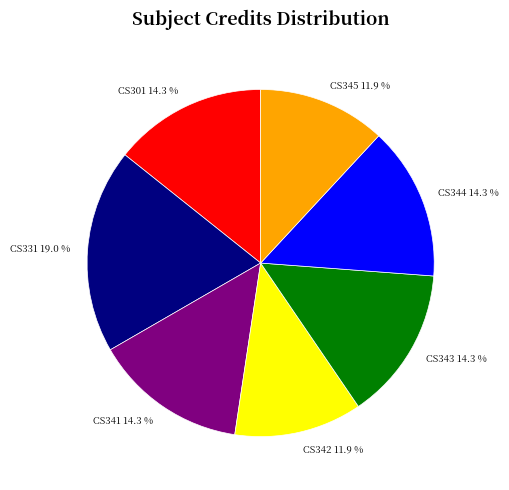

To the nearest percent, what is the combined percentage of CS345 and CS343?

26%